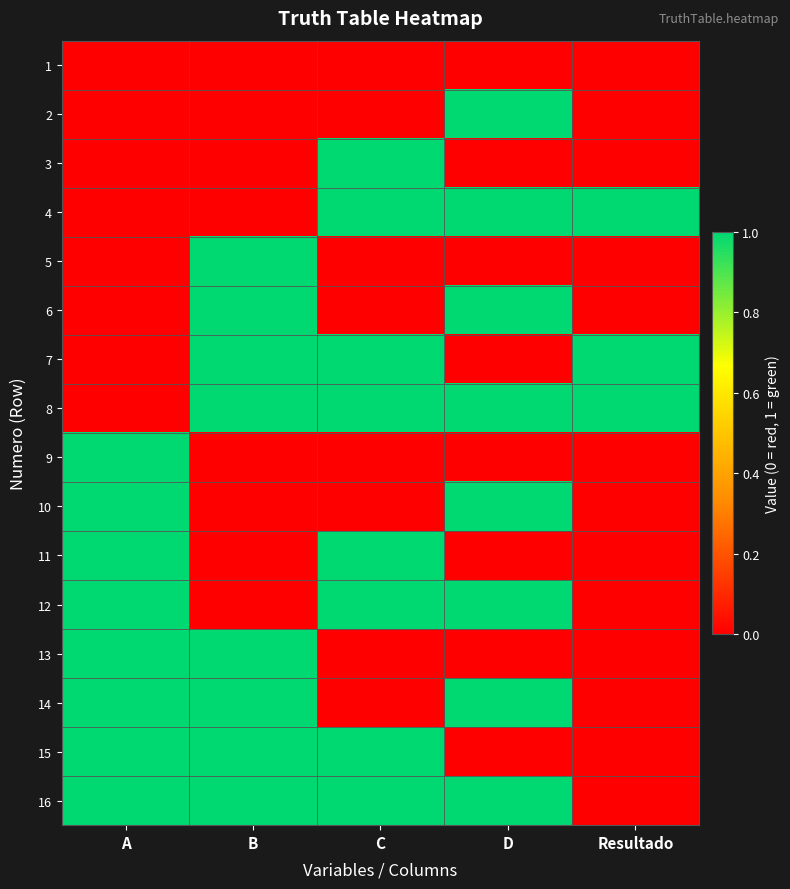

Reading left to right, list all the values displayed in this chart.

1: A=0	B=0	C=0	D=0	Resultado=0
2: A=0	B=0	C=0	D=1	Resultado=0
3: A=0	B=0	C=1	D=0	Resultado=0
4: A=0	B=0	C=1	D=1	Resultado=1
5: A=0	B=1	C=0	D=0	Resultado=0
6: A=0	B=1	C=0	D=1	Resultado=0
7: A=0	B=1	C=1	D=0	Resultado=1
8: A=0	B=1	C=1	D=1	Resultado=1
9: A=1	B=0	C=0	D=0	Resultado=0
10: A=1	B=0	C=0	D=1	Resultado=0
11: A=1	B=0	C=1	D=0	Resultado=0
12: A=1	B=0	C=1	D=1	Resultado=0
13: A=1	B=1	C=0	D=0	Resultado=0
14: A=1	B=1	C=0	D=1	Resultado=0
15: A=1	B=1	C=1	D=0	Resultado=0
16: A=1	B=1	C=1	D=1	Resultado=0